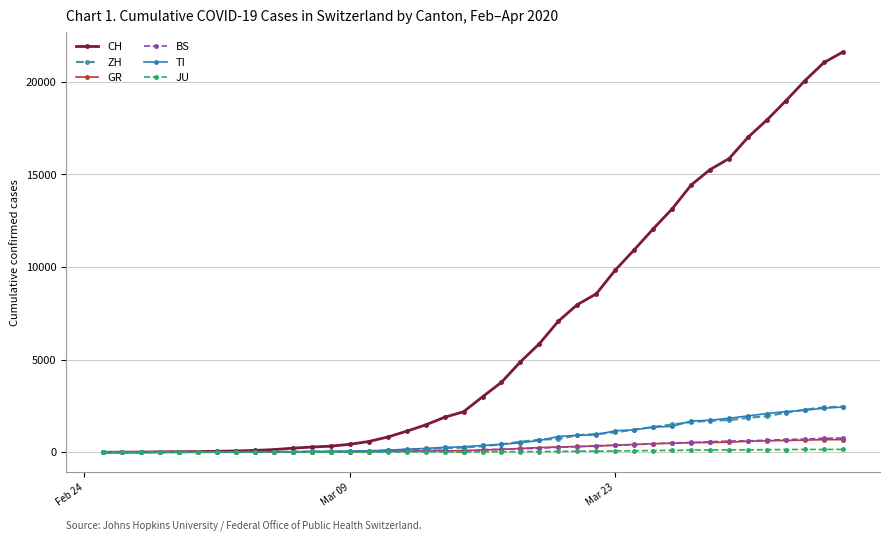

What is the maximum value shown in the chart?

21617